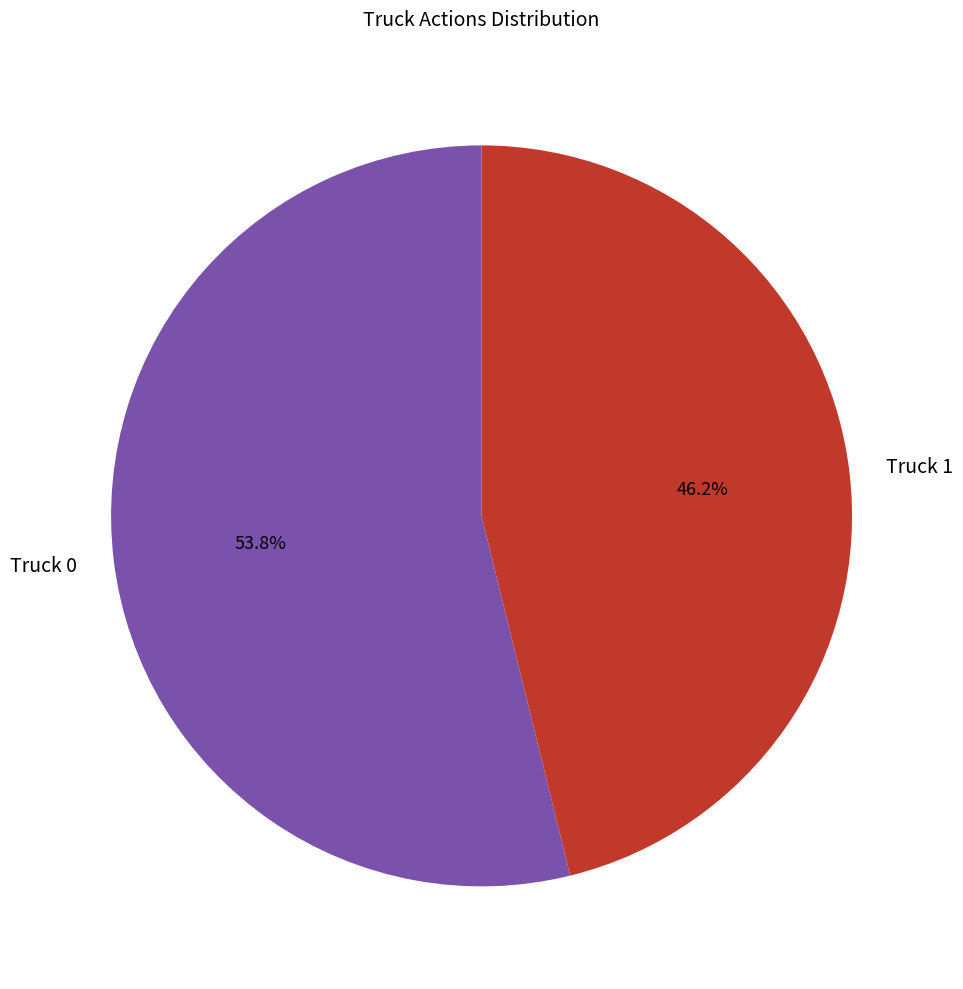

What percentage is the Truck 1 slice, to the nearest percent?

46%